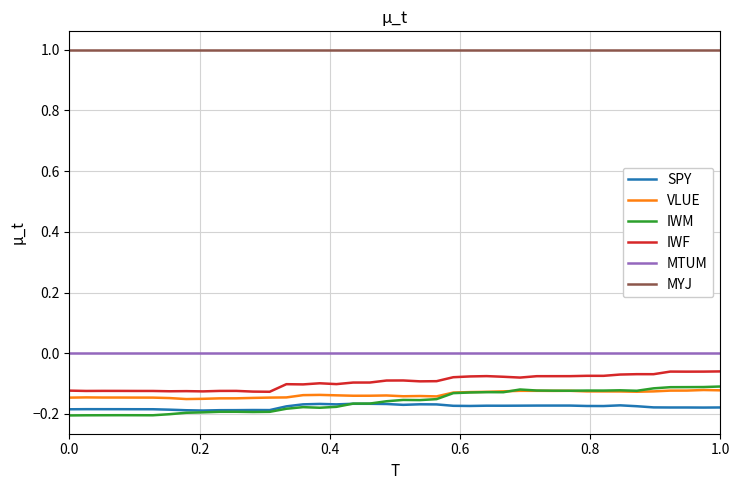

What is the greatest value displayed?

1.0